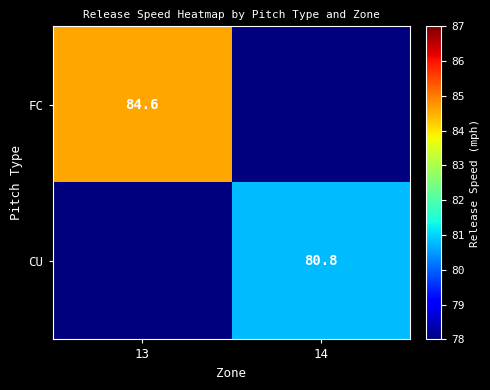

True or false: FC has a value of 121.5 at 13.

False